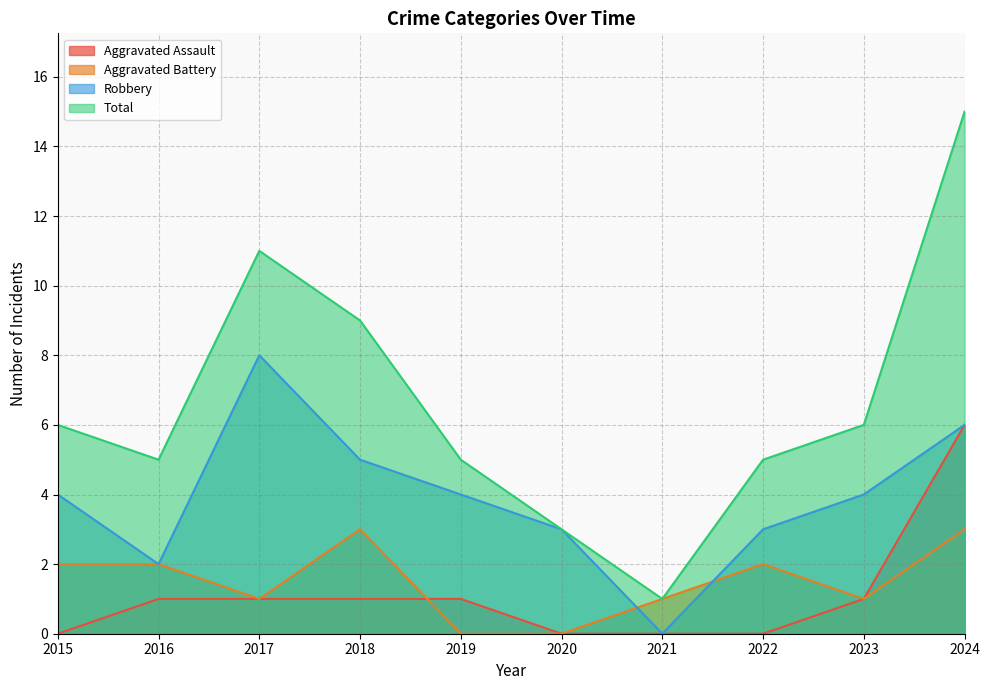

At which label does Robbery first exceed 4?

2017